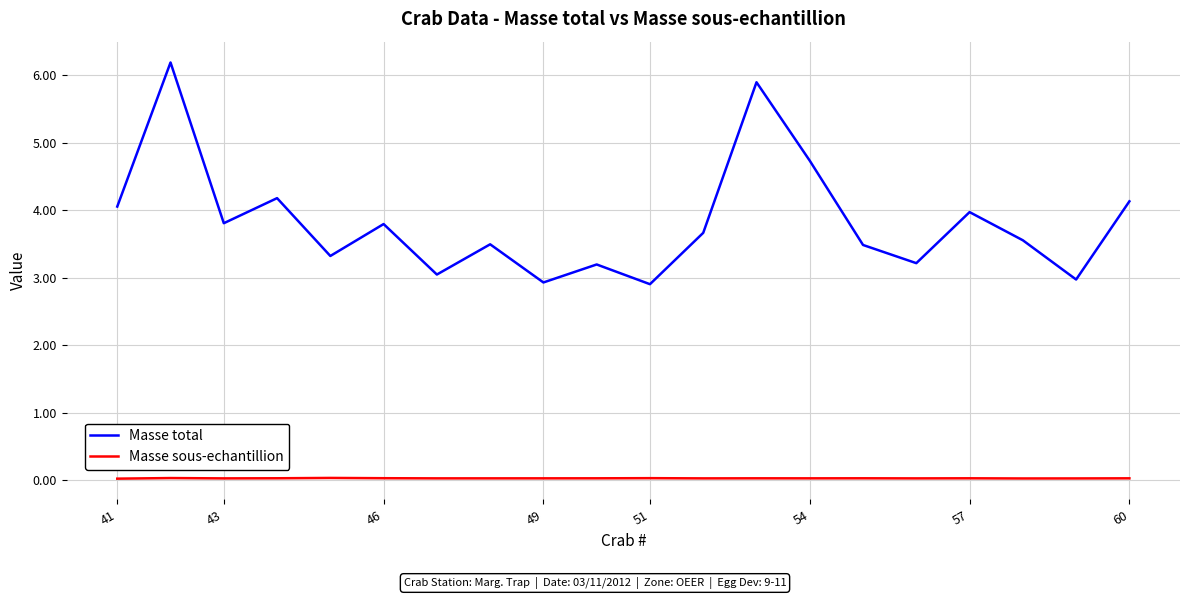

Rank the series by their maximum value, from highest to lowest.

Masse total, Masse sous-echantillion